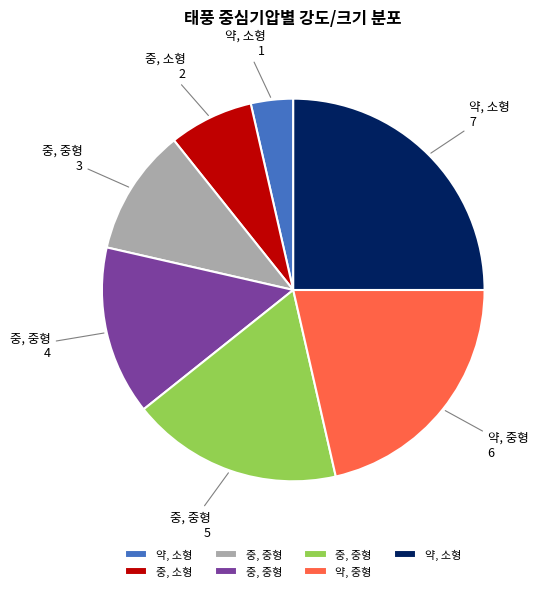

Does any single category account for the majority?

No